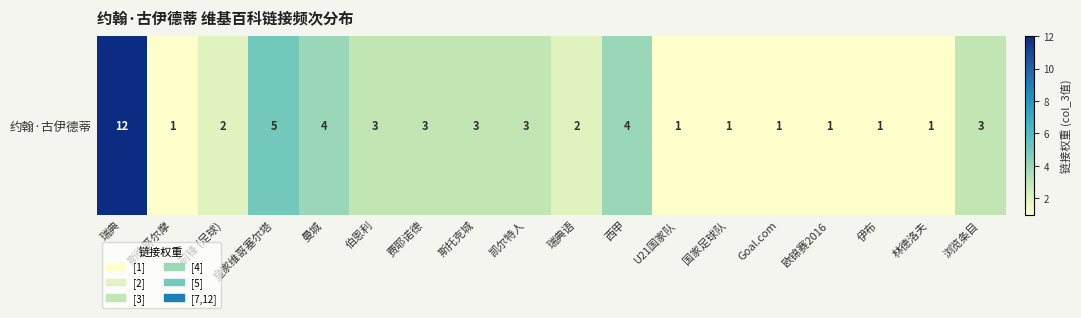

Is it true that the value at 瑞典 is 12?

True